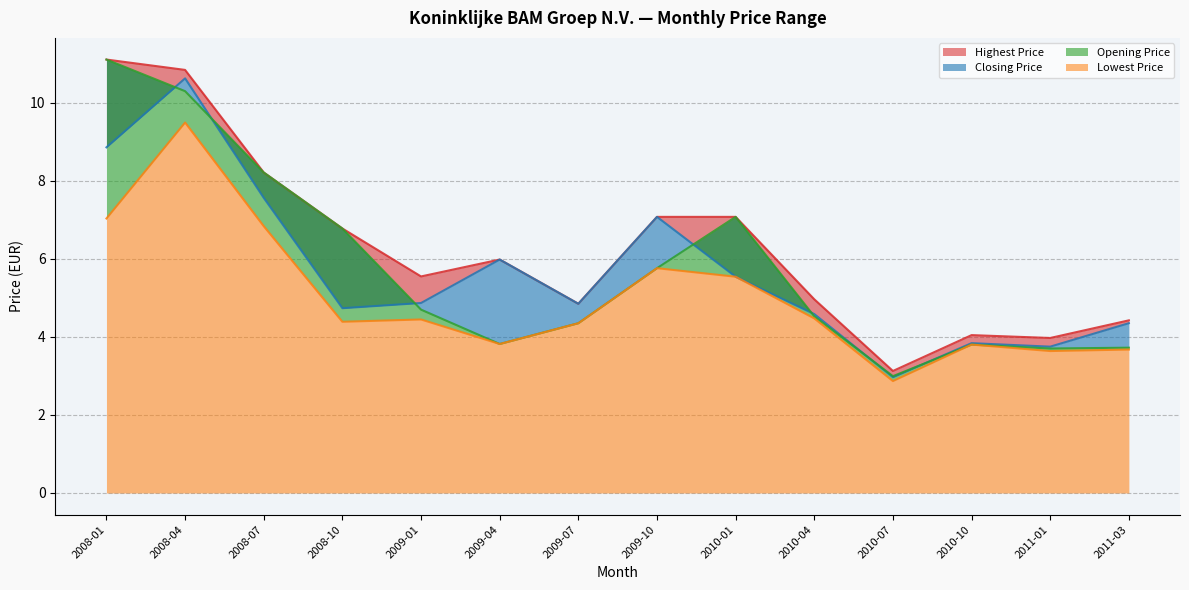

At which category does Highest Price reach its first local valley?

2009-01